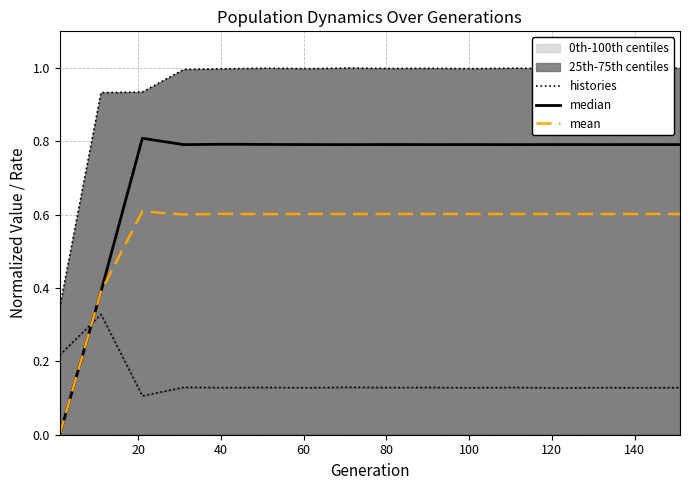

True or false: histories has a value of 1.6 at 160.

False